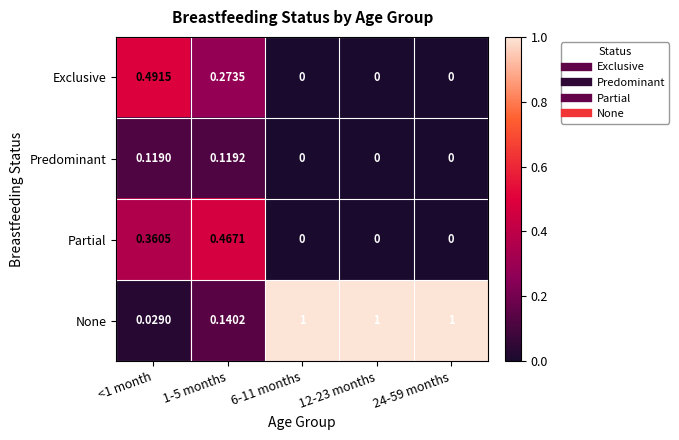

List the series in order of their peak value, lowest first.

Predominant, Partial, Exclusive, None